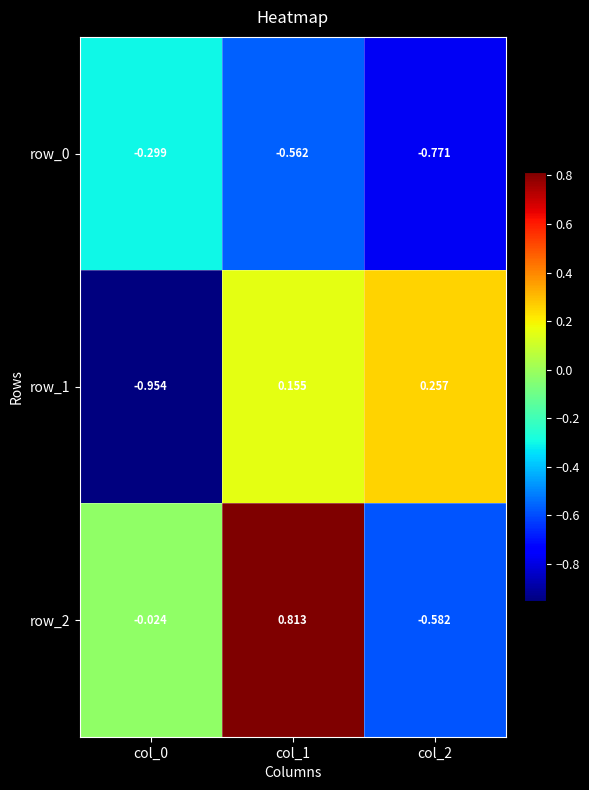

Is the value of row_0 at col_0 greater than the value of row_2 at col_2?

Yes